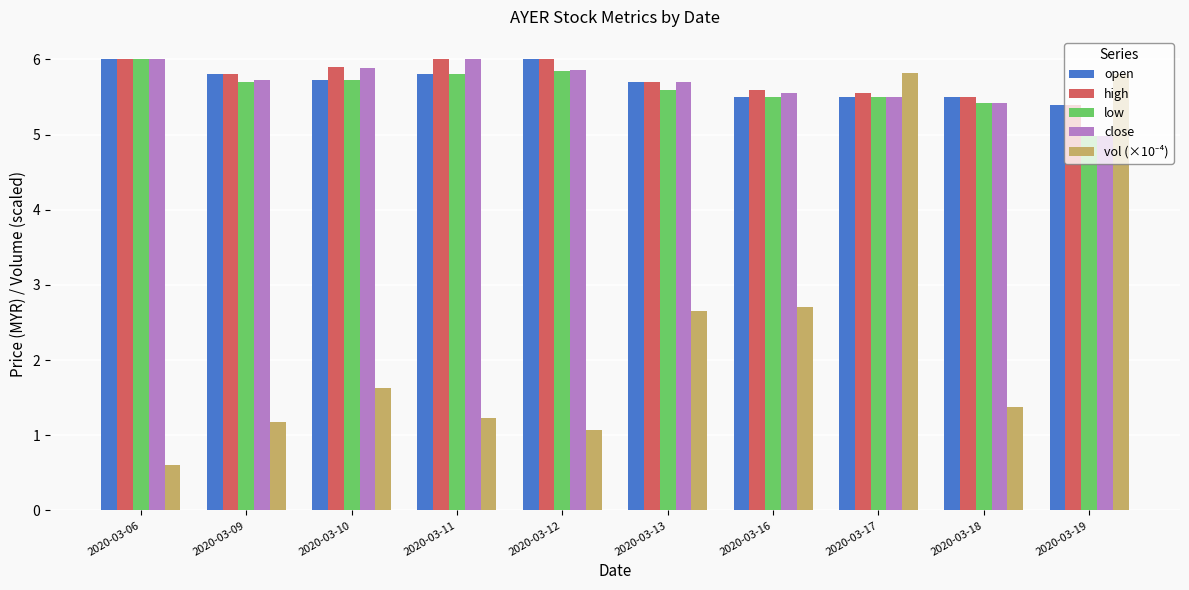

At which label does close first exceed 5?

2020-03-06